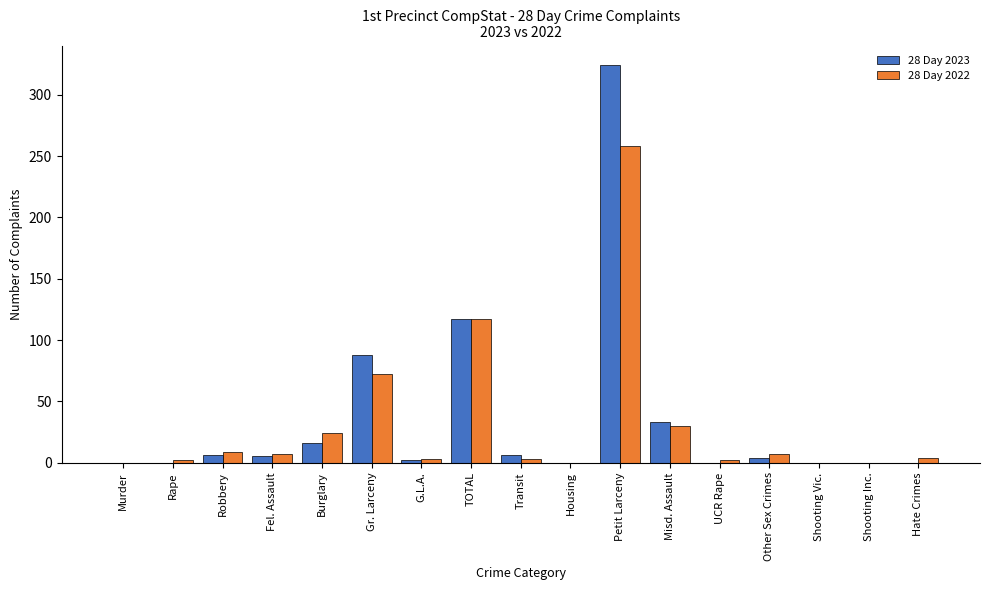

How many series are shown in this chart?

2